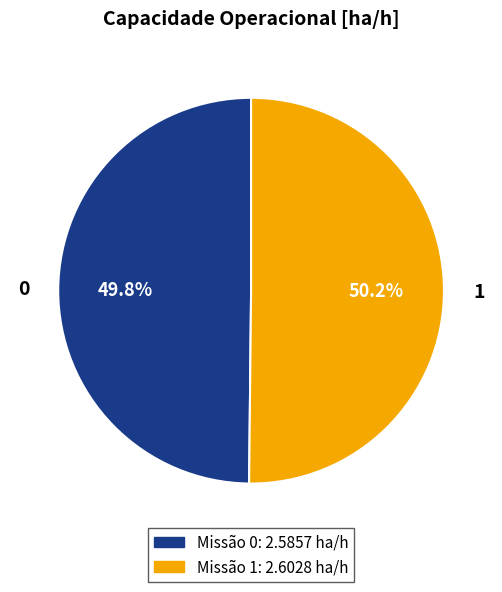

Is there a majority slice in this chart?

Yes